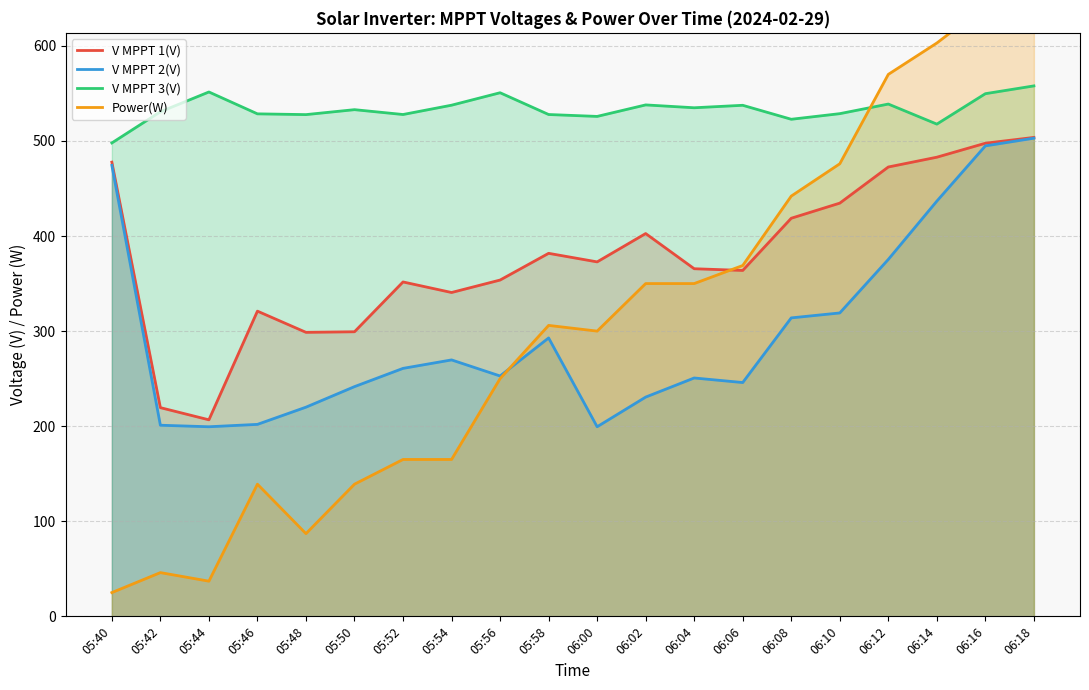

Where does the V MPPT 1(V) series first go above 372?

05:40